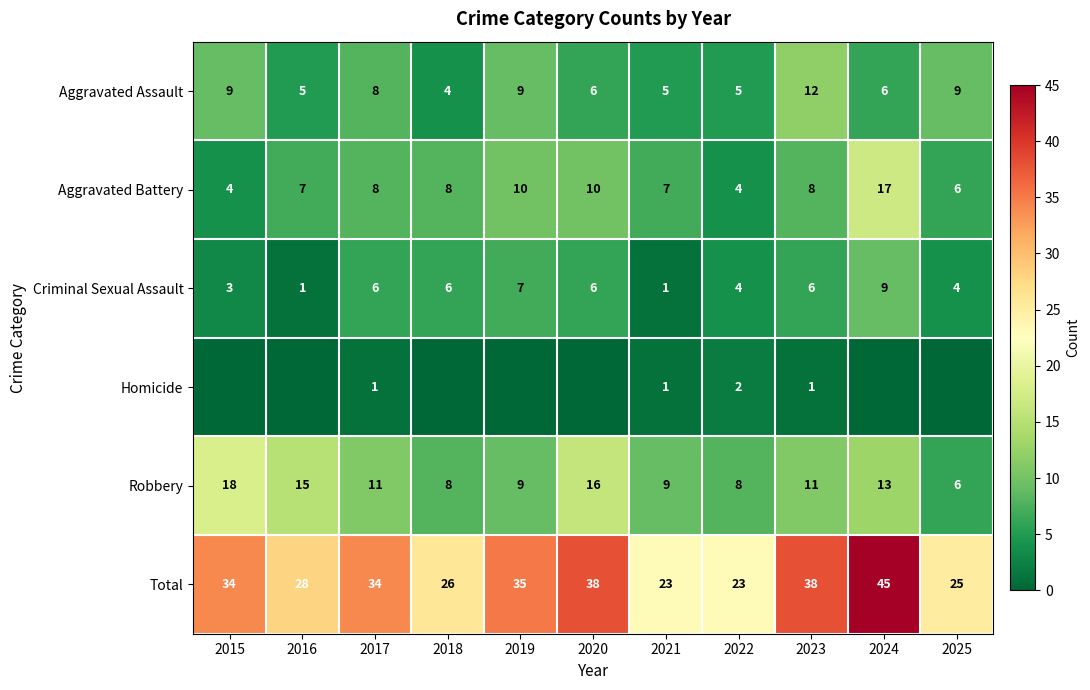

What is the sum of the Aggravated Battery values at 2024 and 2022?

21